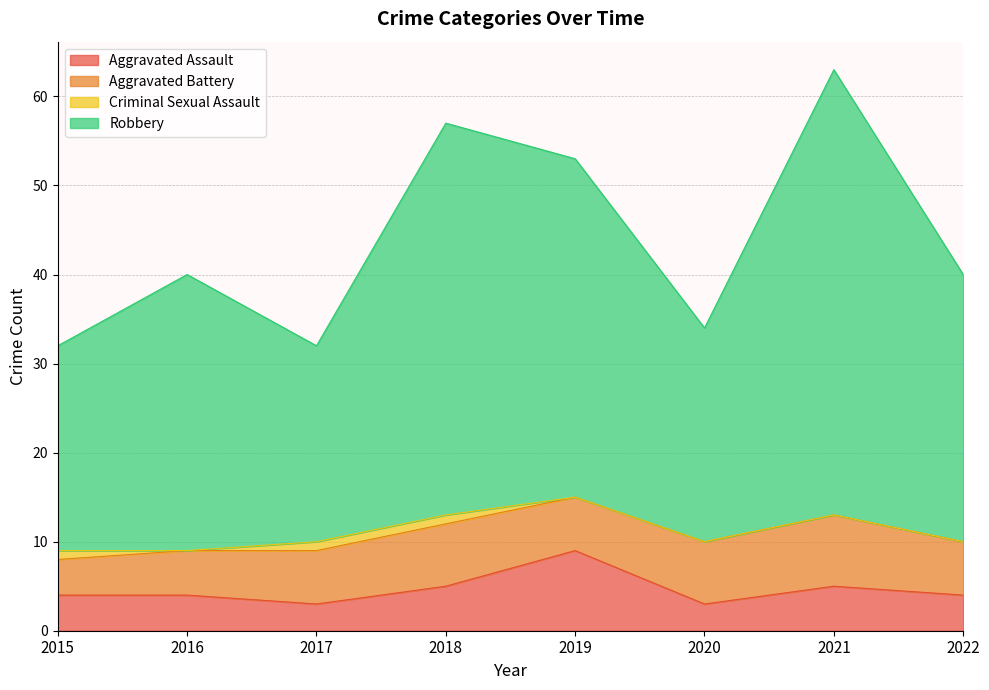

True or false: Robbery and Aggravated Assault cross at least once.

False